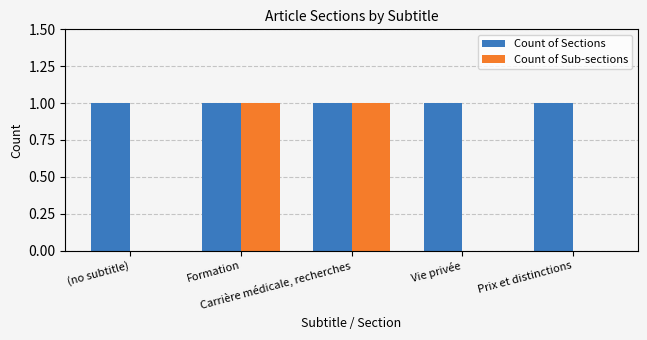

Reading left to right, extract all data points from this chart.

Count of Sections: (no subtitle)=1	Formation=1	Carrière médicale, recherches=1	Vie privée=1	Prix et distinctions=1
Count of Sub-sections: (no subtitle)=0	Formation=1	Carrière médicale, recherches=1	Vie privée=0	Prix et distinctions=0